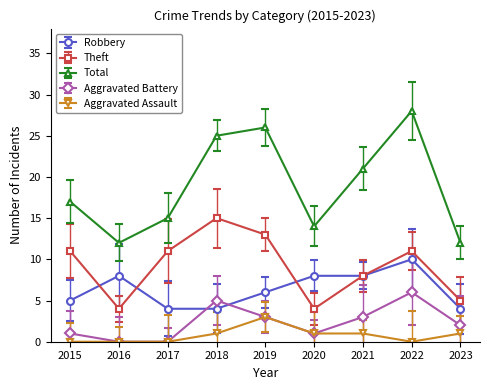

At which category is the sum across all series the highest?

2022